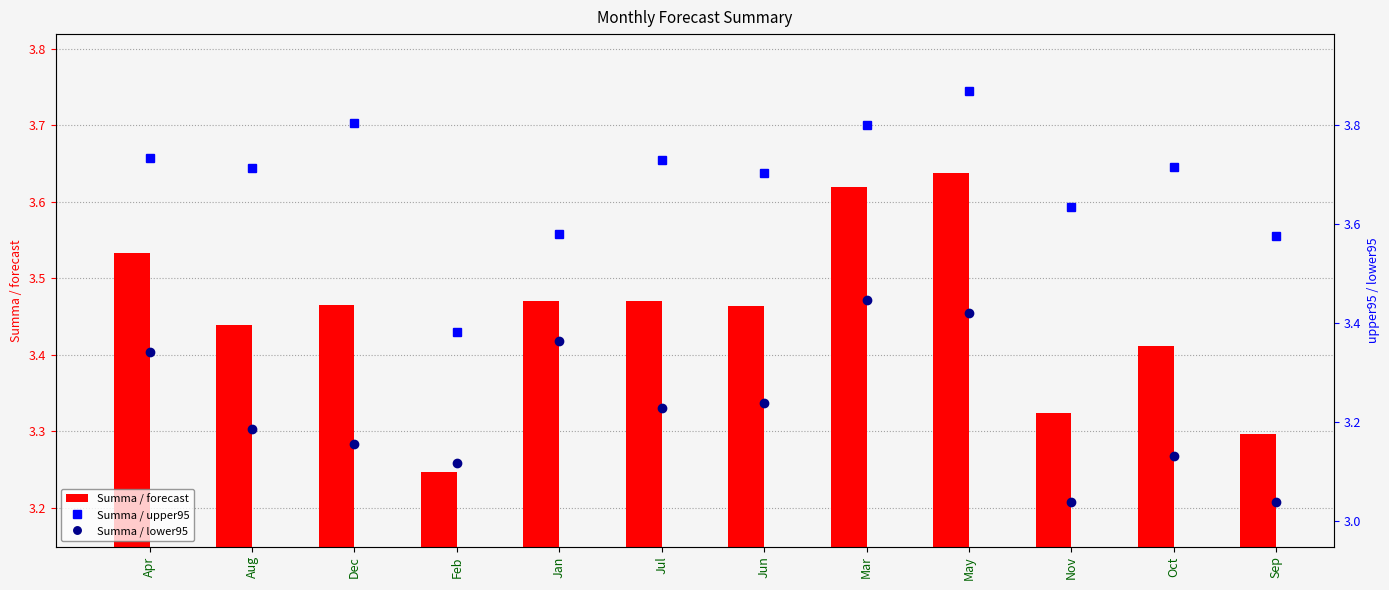

Reading left to right, what are all the values shown in this chart?

Summa / forecast: Apr=3.5	Aug=3.4	Dec=3.5	Feb=3.2	Jan=3.5	Jul=3.5	Jun=3.5	Mar=3.6	May=3.6	Nov=3.3	Oct=3.4	Sep=3.3
Summa / upper95: Apr=3.7	Aug=3.7	Dec=3.8	Feb=3.4	Jan=3.6	Jul=3.7	Jun=3.7	Mar=3.8	May=3.9	Nov=3.6	Oct=3.7	Sep=3.6
Summa / lower95: Apr=3.3	Aug=3.2	Dec=3.2	Feb=3.1	Jan=3.4	Jul=3.2	Jun=3.2	Mar=3.4	May=3.4	Nov=3.0	Oct=3.1	Sep=3.0